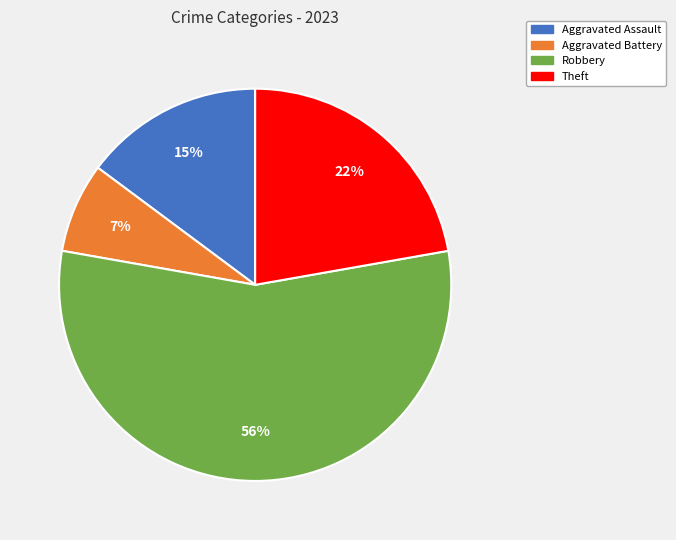

To the nearest percent, what is the average slice percentage?

25%